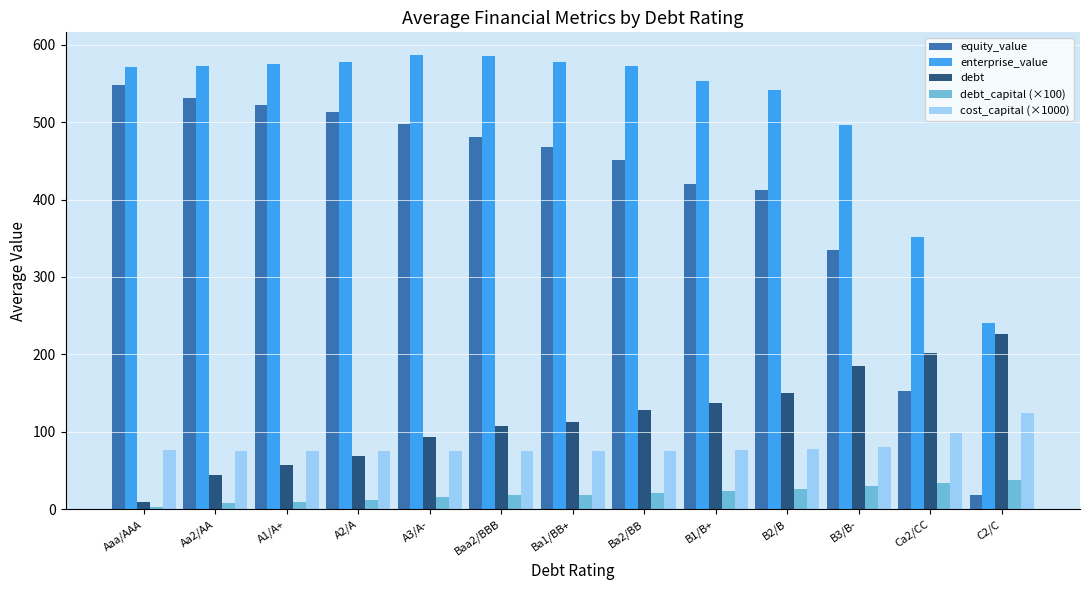

True or false: equity_value has a value of 125.8 at Aa2/AA.

False